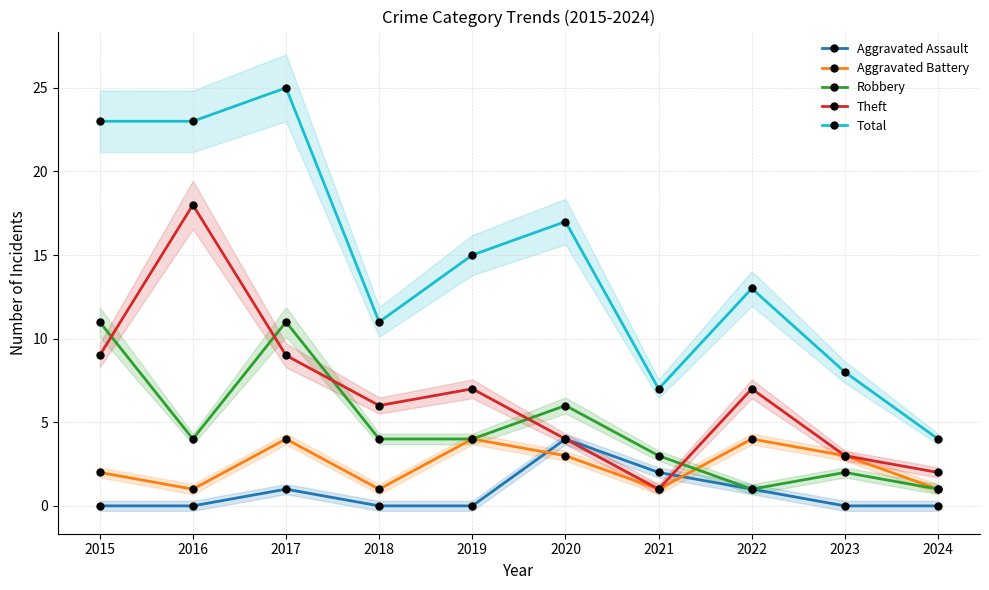

What are all the series names shown in the legend?

Aggravated Assault, Aggravated Battery, Robbery, Theft, Total